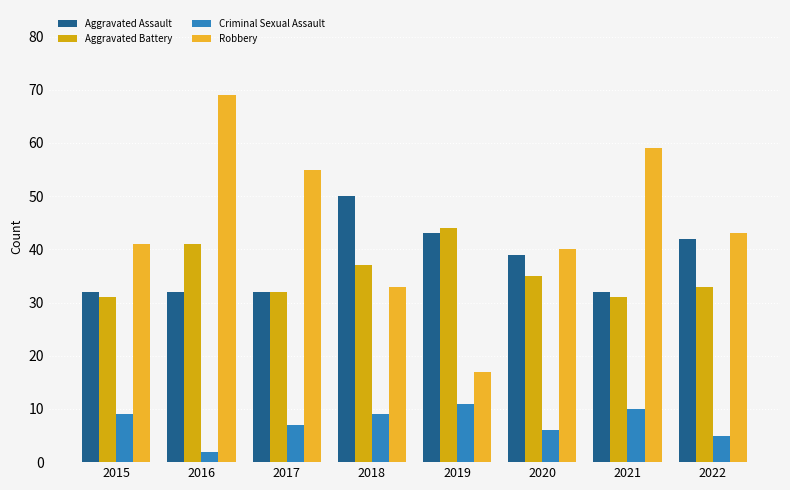

Which series has the largest total across all categories?

Robbery